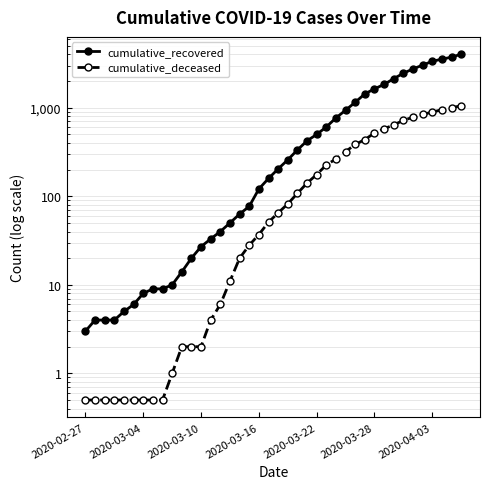

What is the difference between the maximum and second lowest values in the cumulative_recovered series?

4024.0